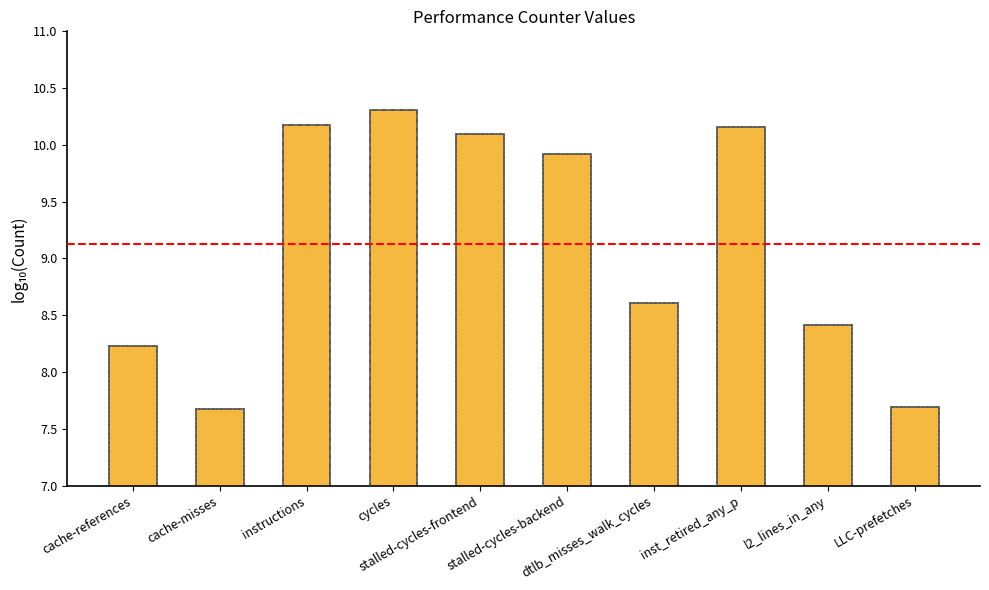

Approximately how many times larger is the value at instructions compared to stalled-cycles-backend?

1.0